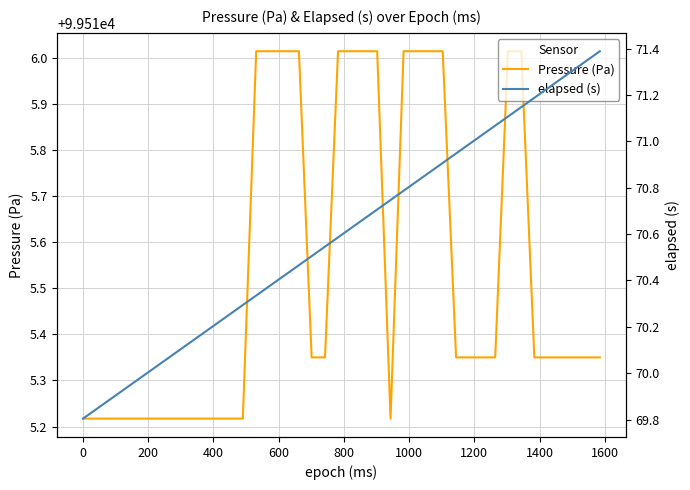

What is the difference between the second highest and minimum values in the Pressure (Pa) series?

0.8